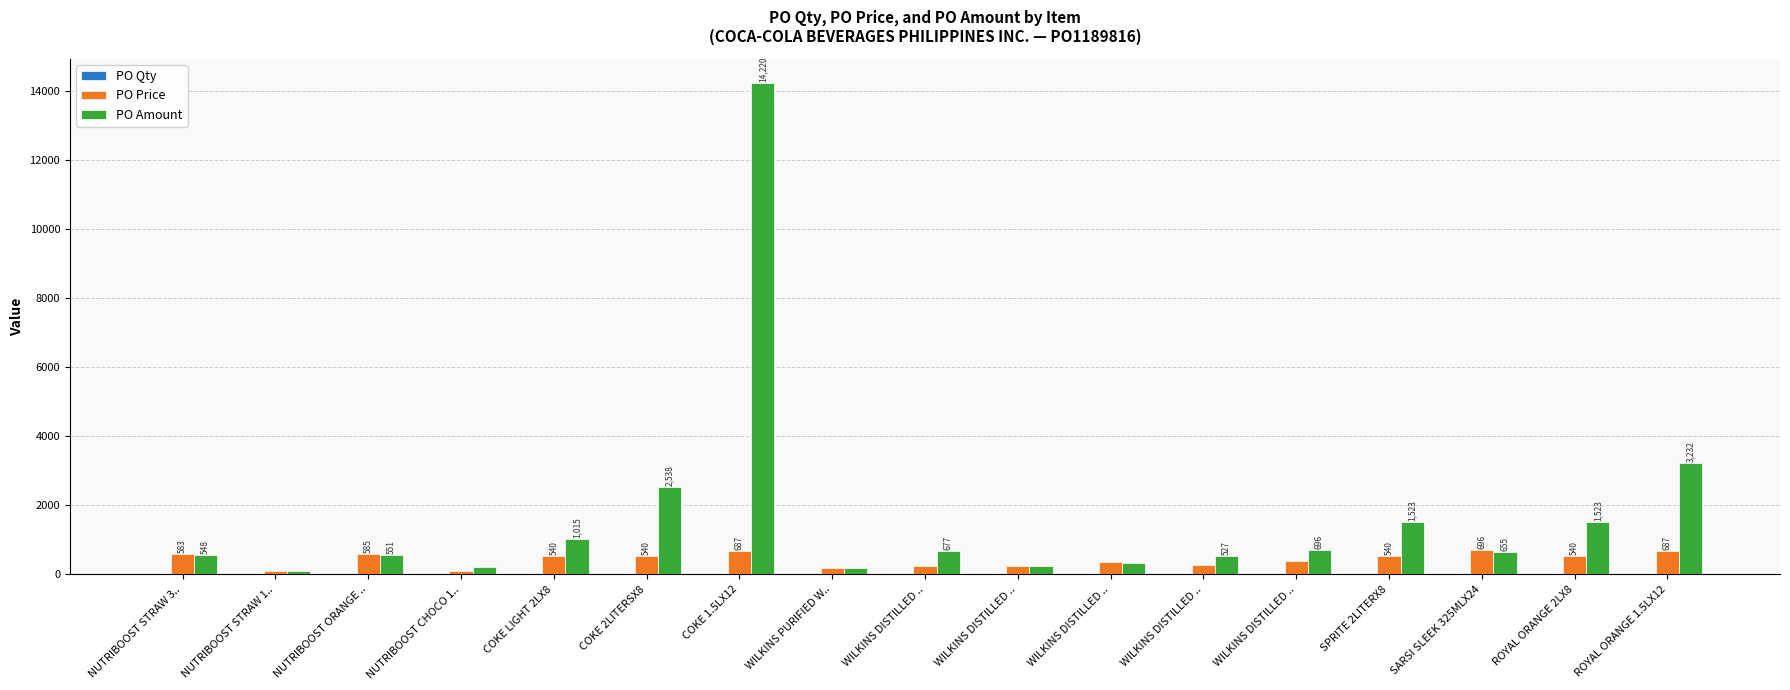

How many categories are shown in the chart?

17